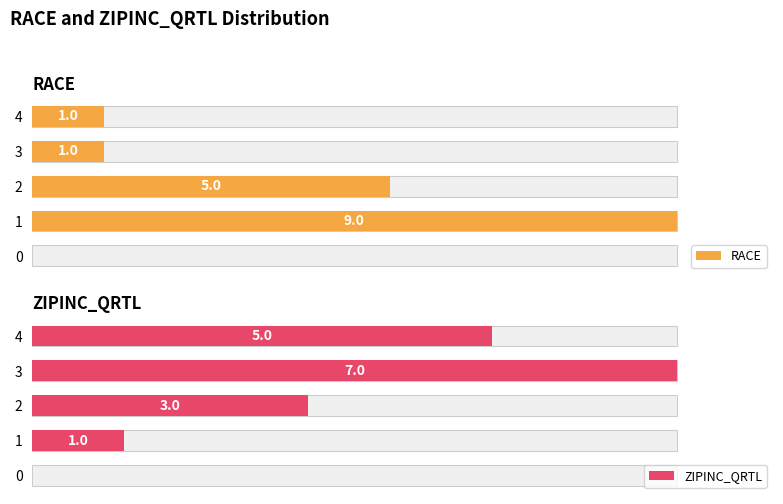

The RACE series shows 0 at 8. True or false?

False